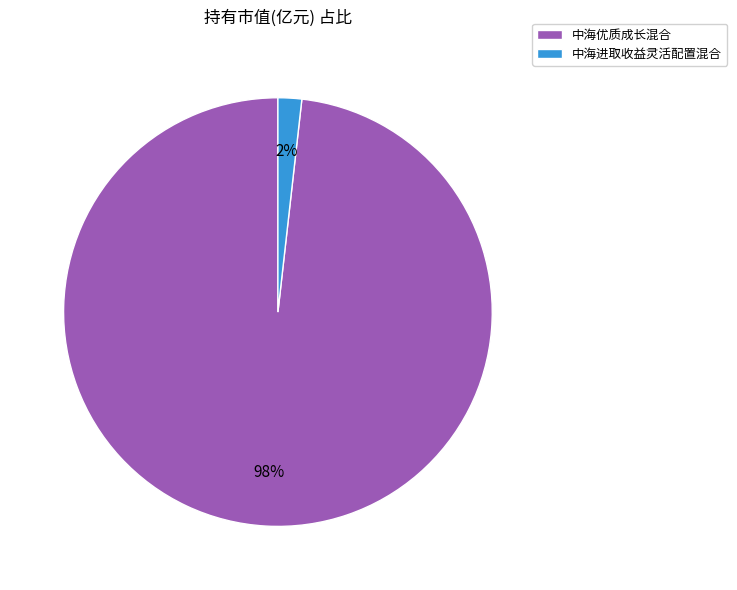

Which slice is the smallest?

中海进取收益灵活配置混合